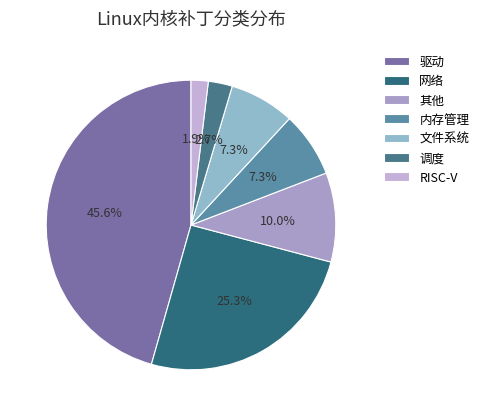

Is it true that 其他 is 10% of the pie?

True